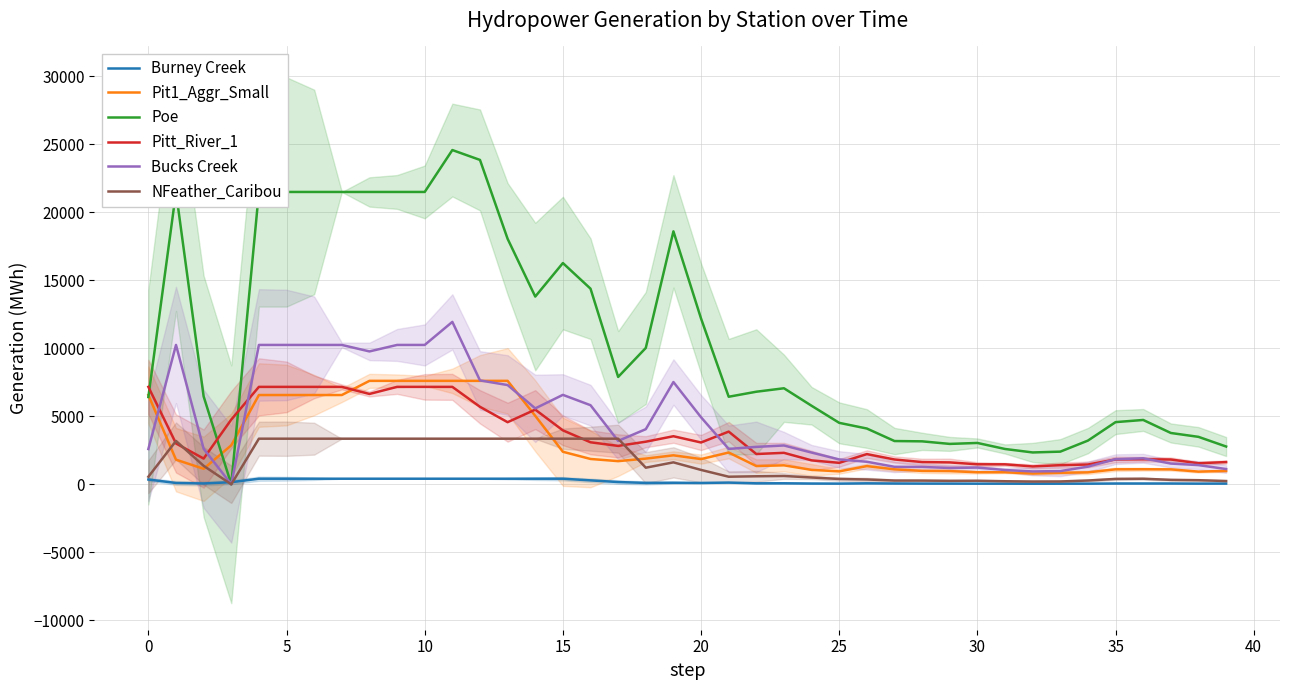

What is the difference between the maximum and minimum values in the Bucks Creek series?

11939.5